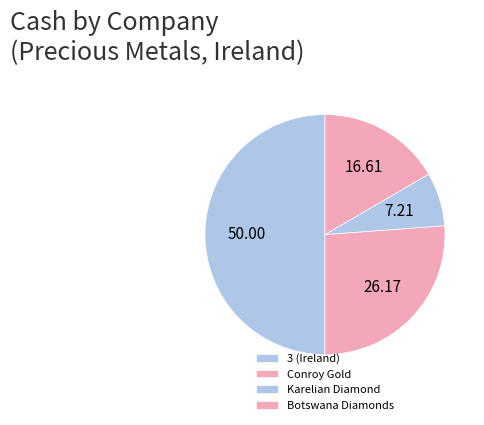

To the nearest percent, what is the difference between the Karelian Diamond and 3 (Ireland) slice percentages?

43%